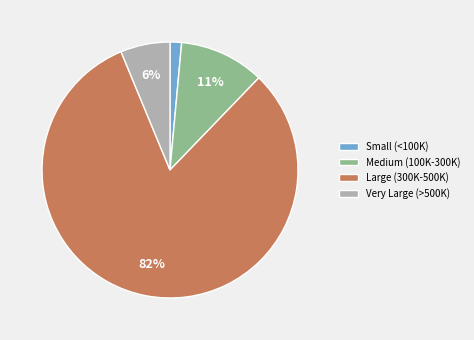

Which category has the smallest portion of the pie?

Small (<100K)